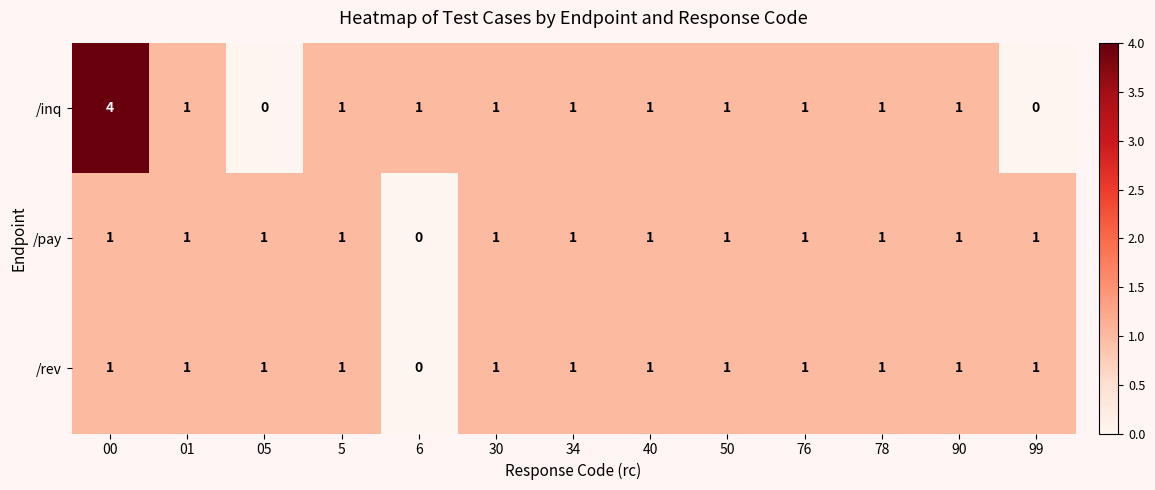

Which series changed the most between 5 and 99?

/inq